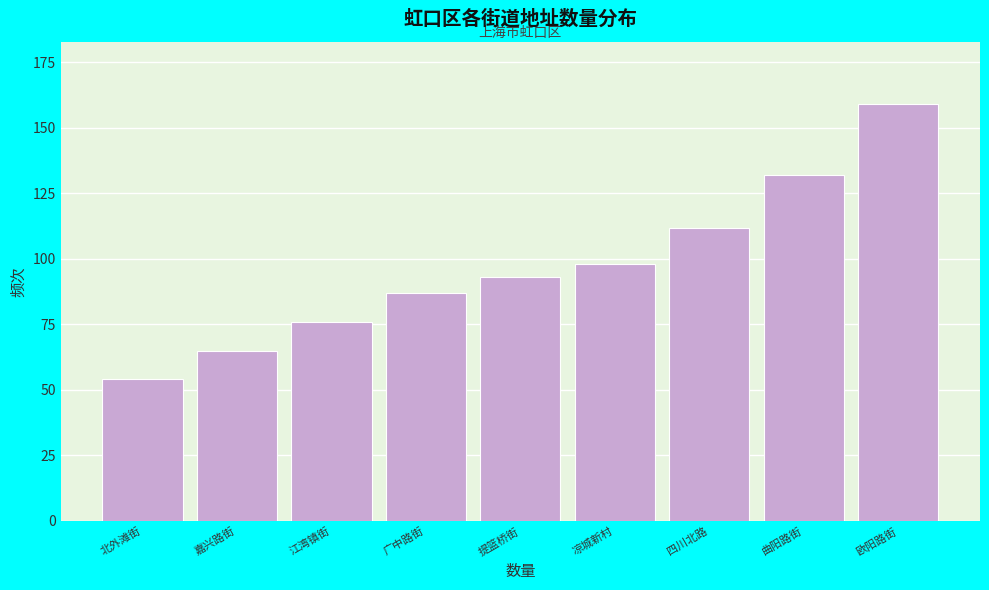

Reading left to right, extract all data points from this chart.

54	65	76	87	93	98	112	132	159